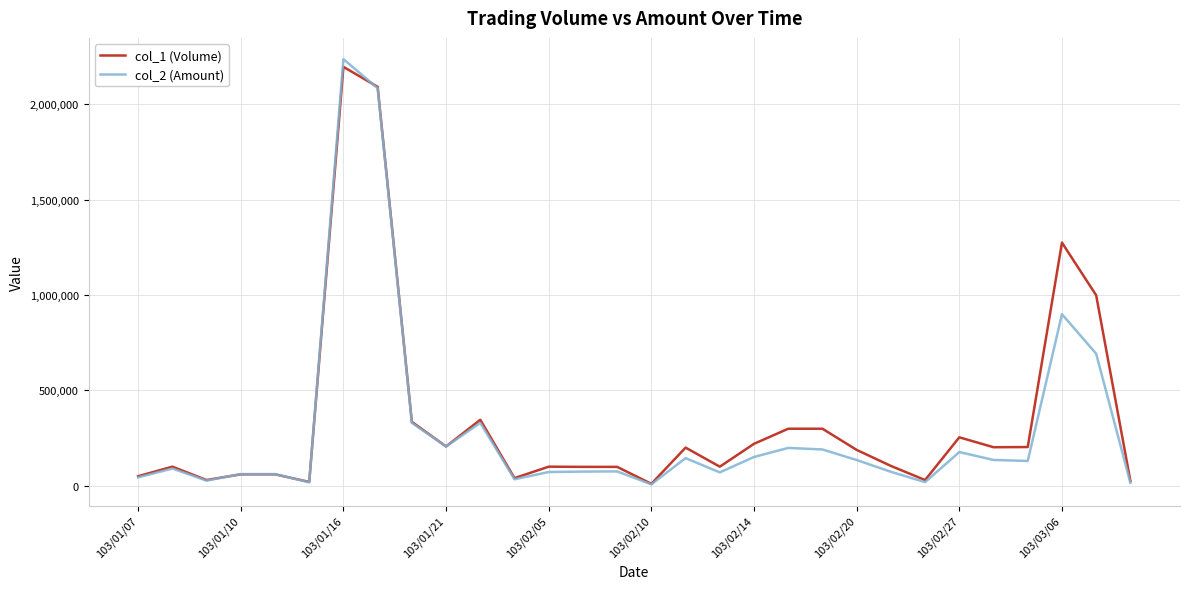

Is this an area chart (filled region under the line)?

No